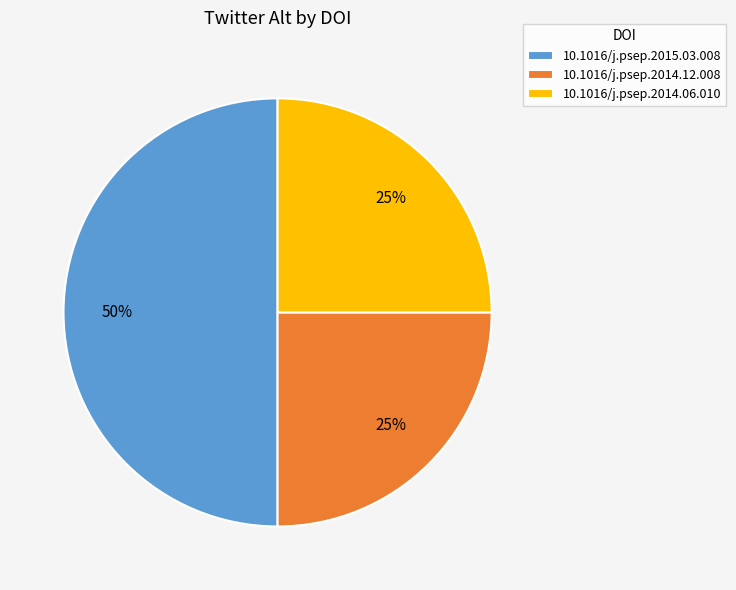

How many segments does this pie chart have?

3